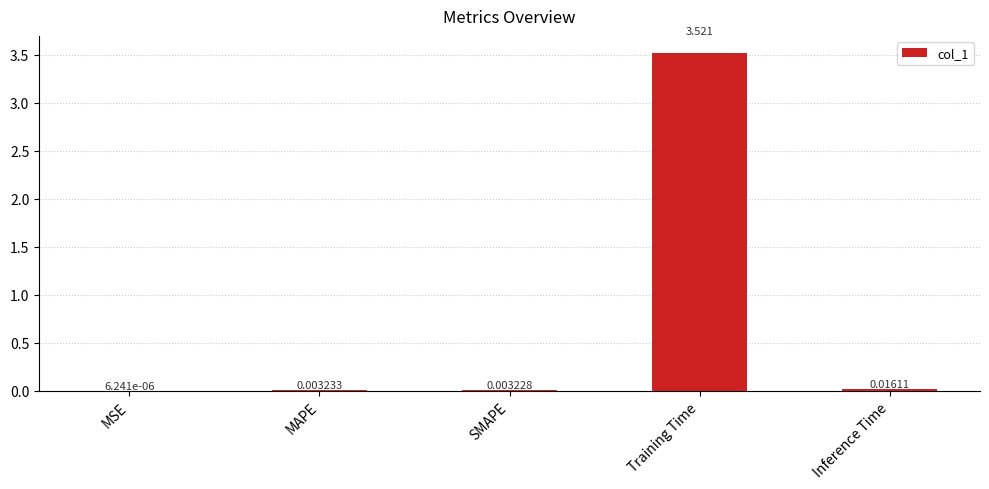

Which has a higher value, Training Time or MSE?

Training Time